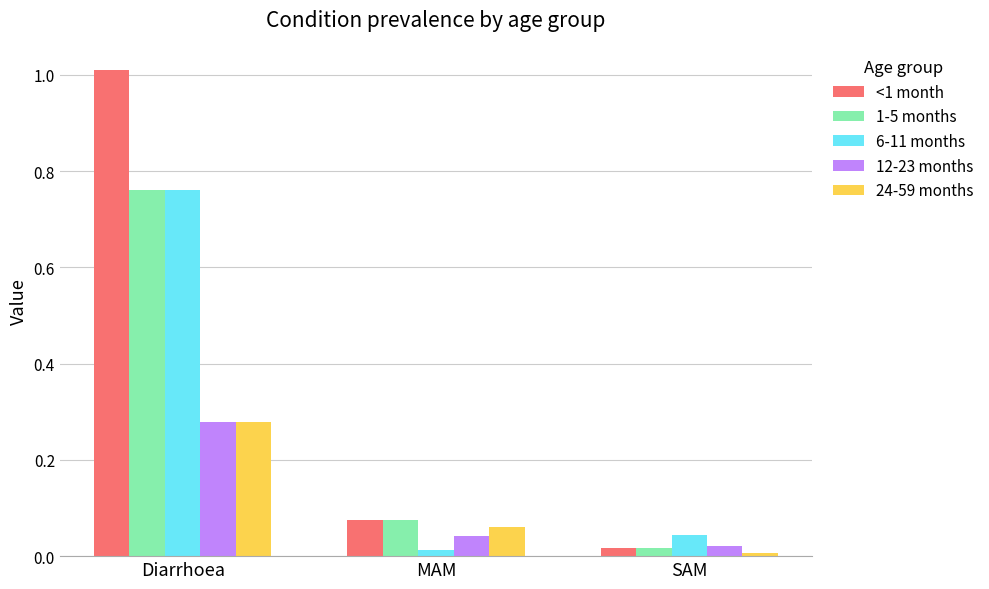

At how many categories does at least one series exceed 0?

3